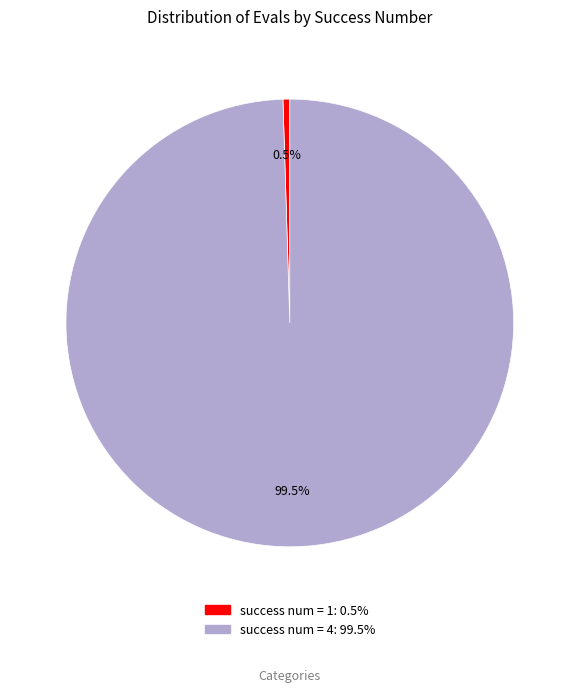

Does any single category account for the majority?

Yes